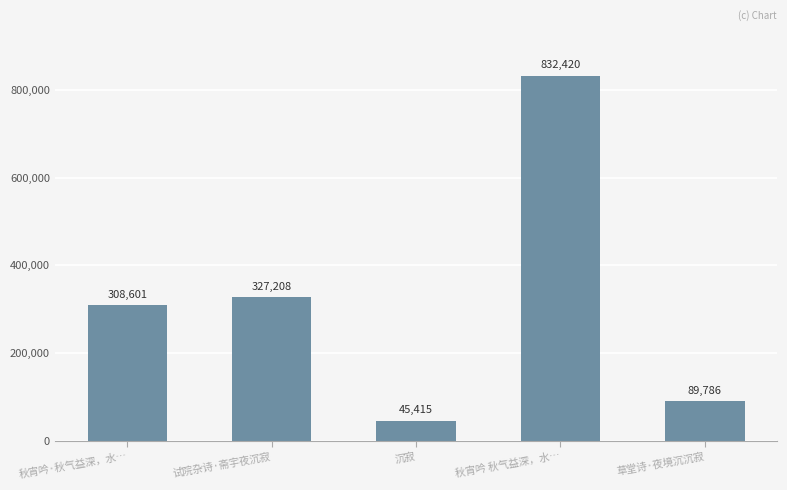

What is the smallest value displayed?

45415